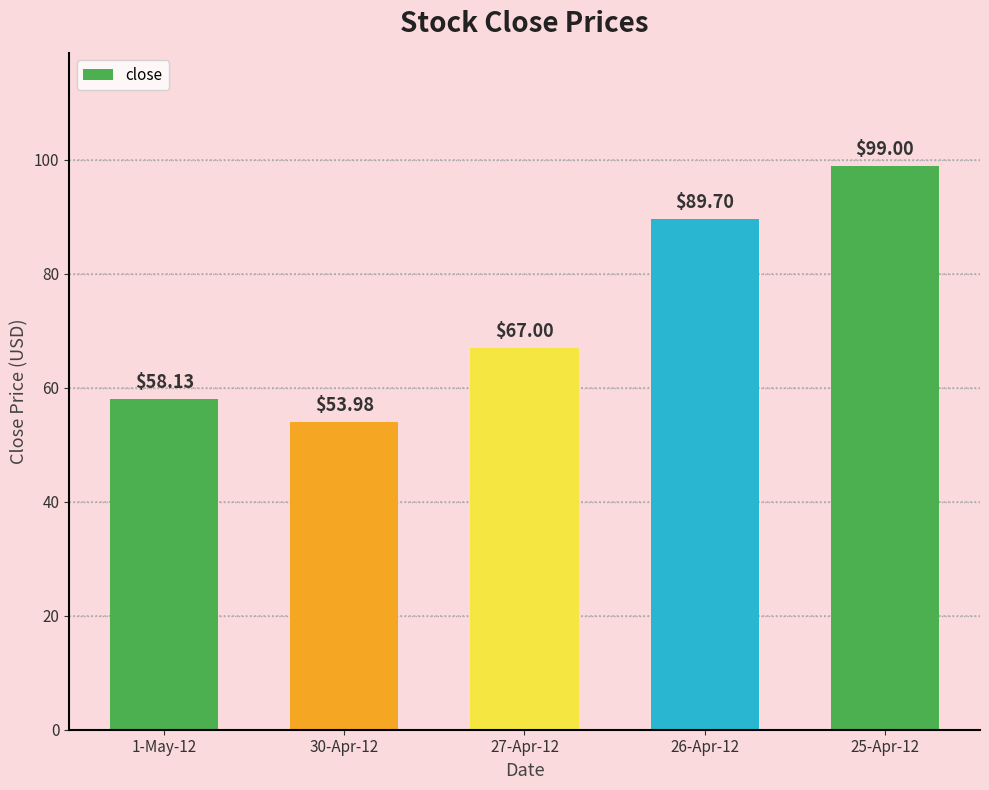

Count the number of categories in the chart.

5